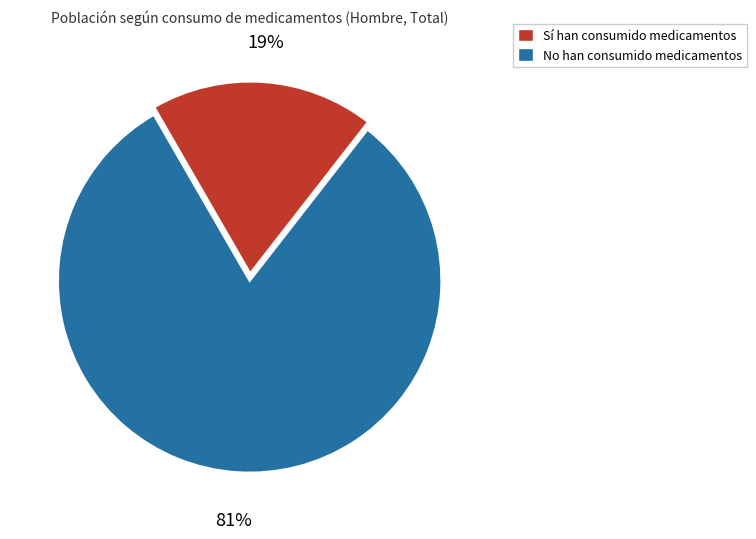

To the nearest percent, what percentage of the pie is Sí?

19%